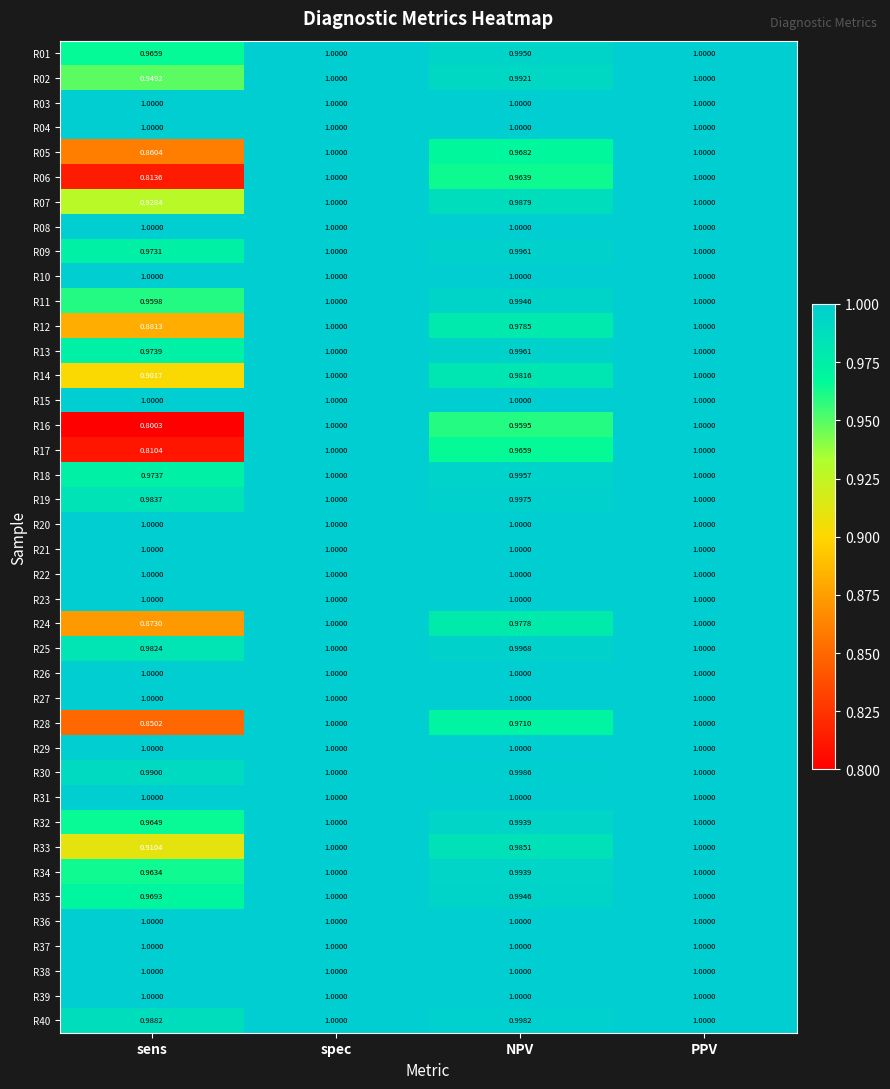

Is the value of R13 at sens greater than the value of R38 at sens?

No